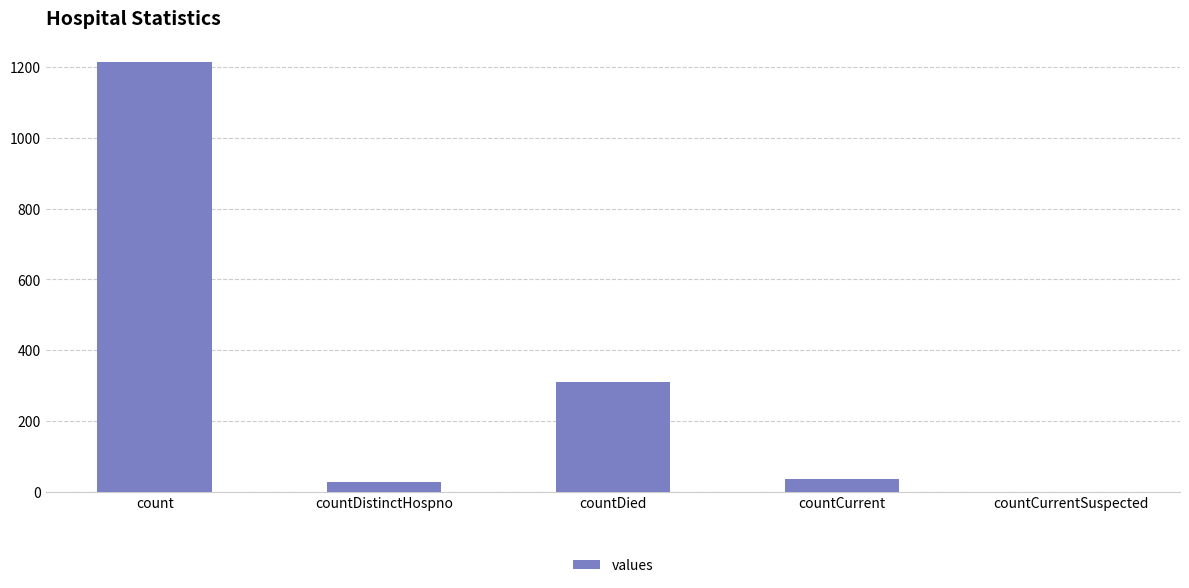

The value at countDied is 182. True or false?

False